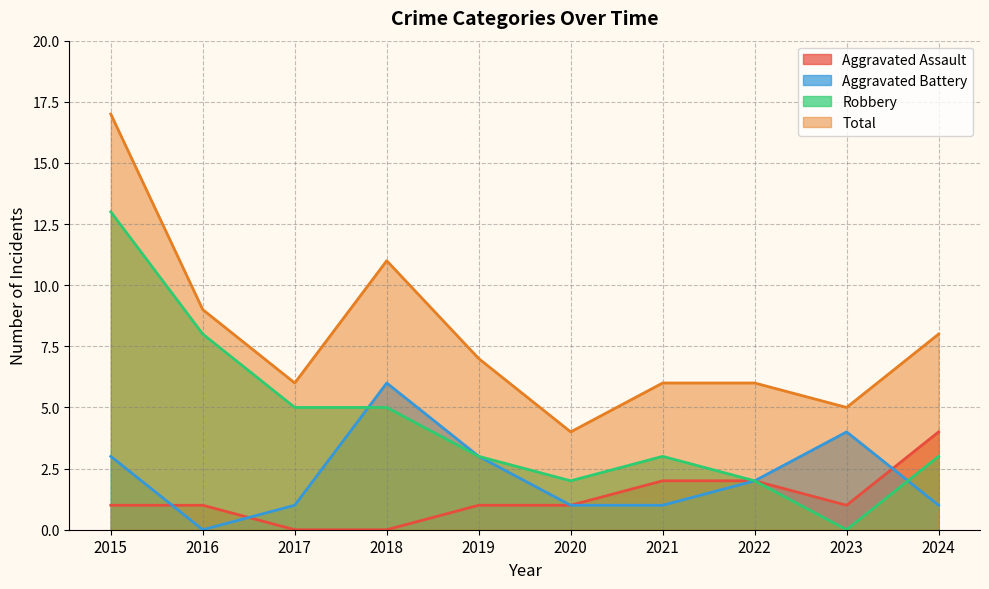

How many values in the Aggravated Battery series exceed 2?

4